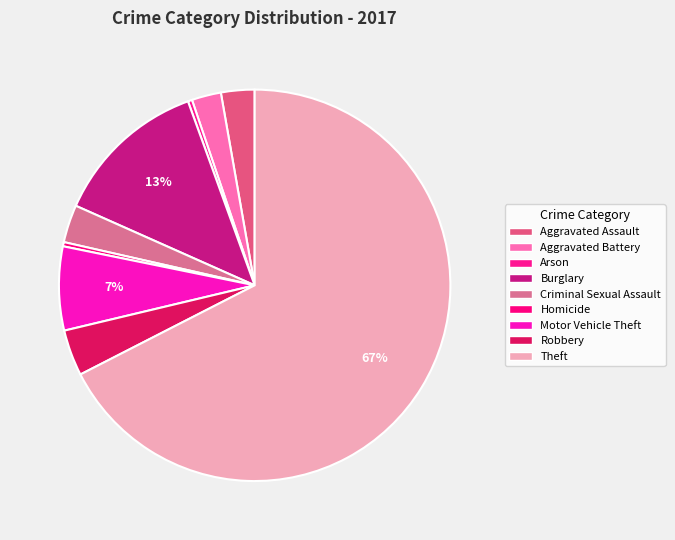

Which slice is the smallest?

Arson